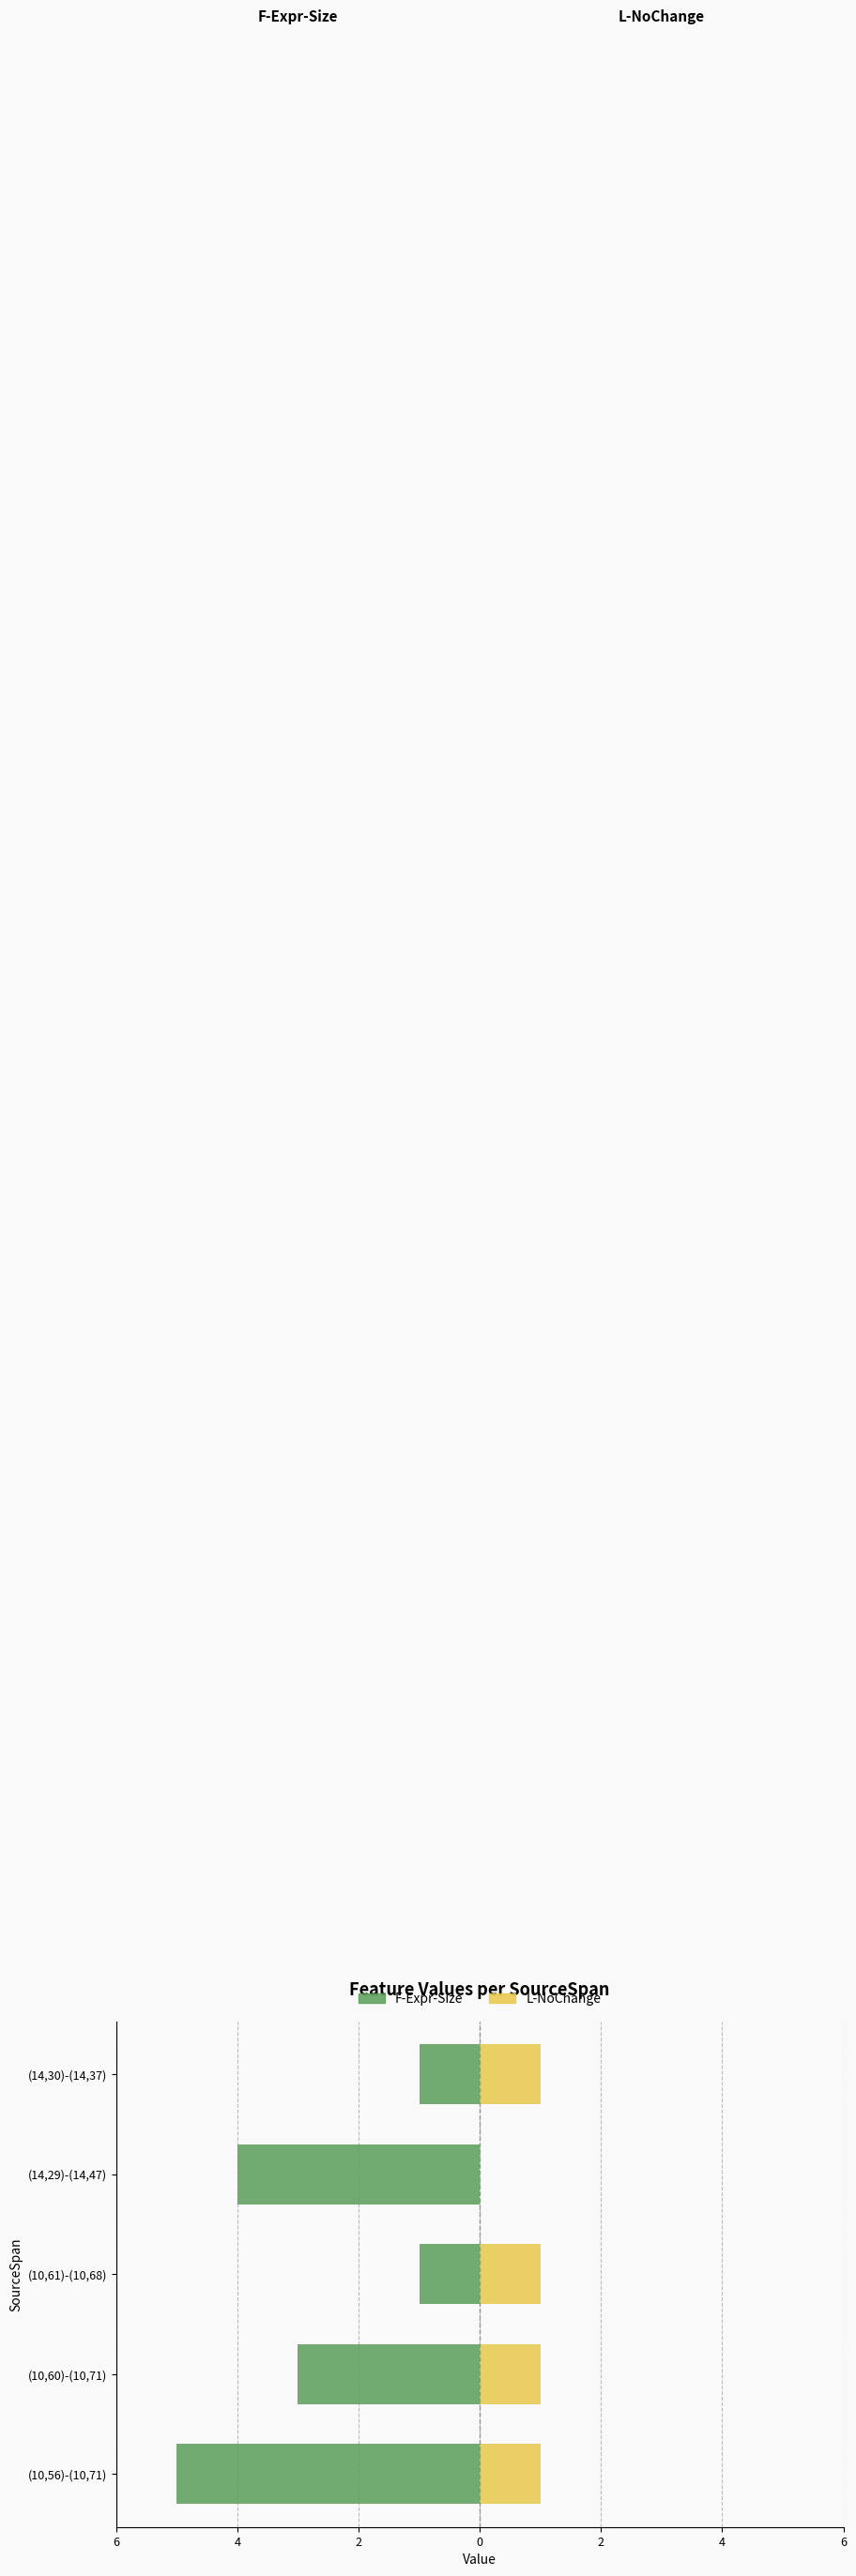

At (10,61)-(10,68), list the series in order from largest to smallest.

L-NoChange, F-Expr-Size